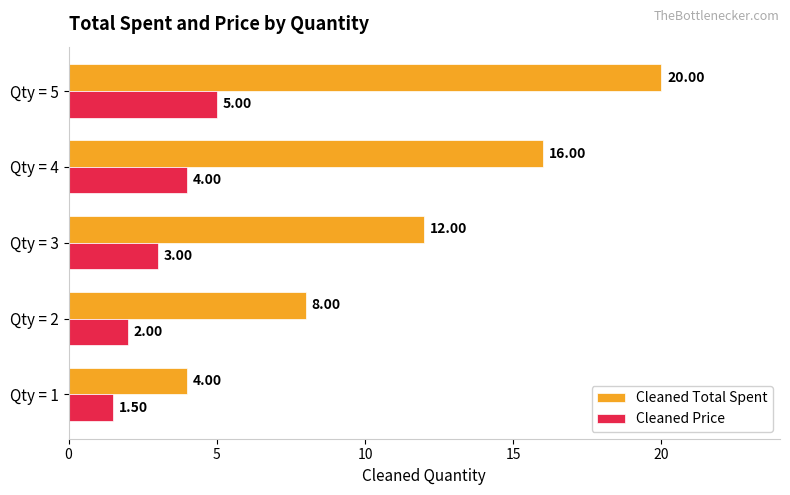

Which series has the largest range (max minus min)?

Cleaned Total Spent